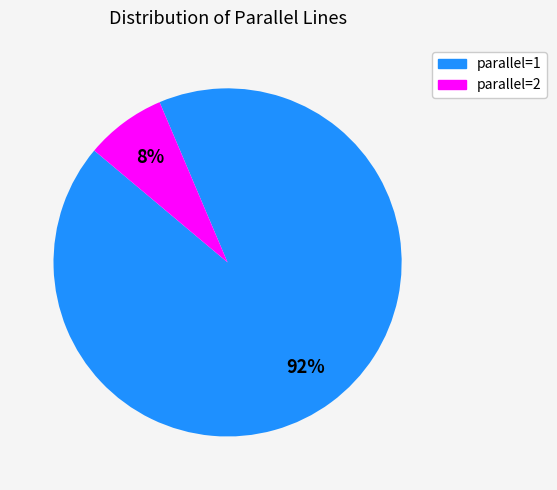

What is the largest slice in the pie chart?

parallel=1